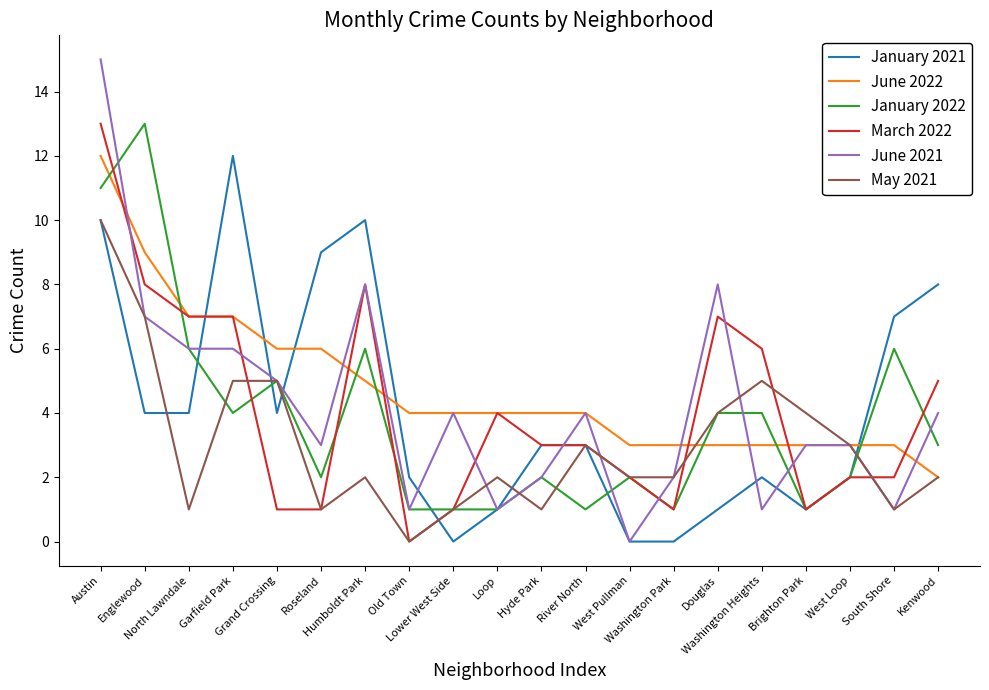

True or false: March 2022 and June 2021 cross at least once.

True